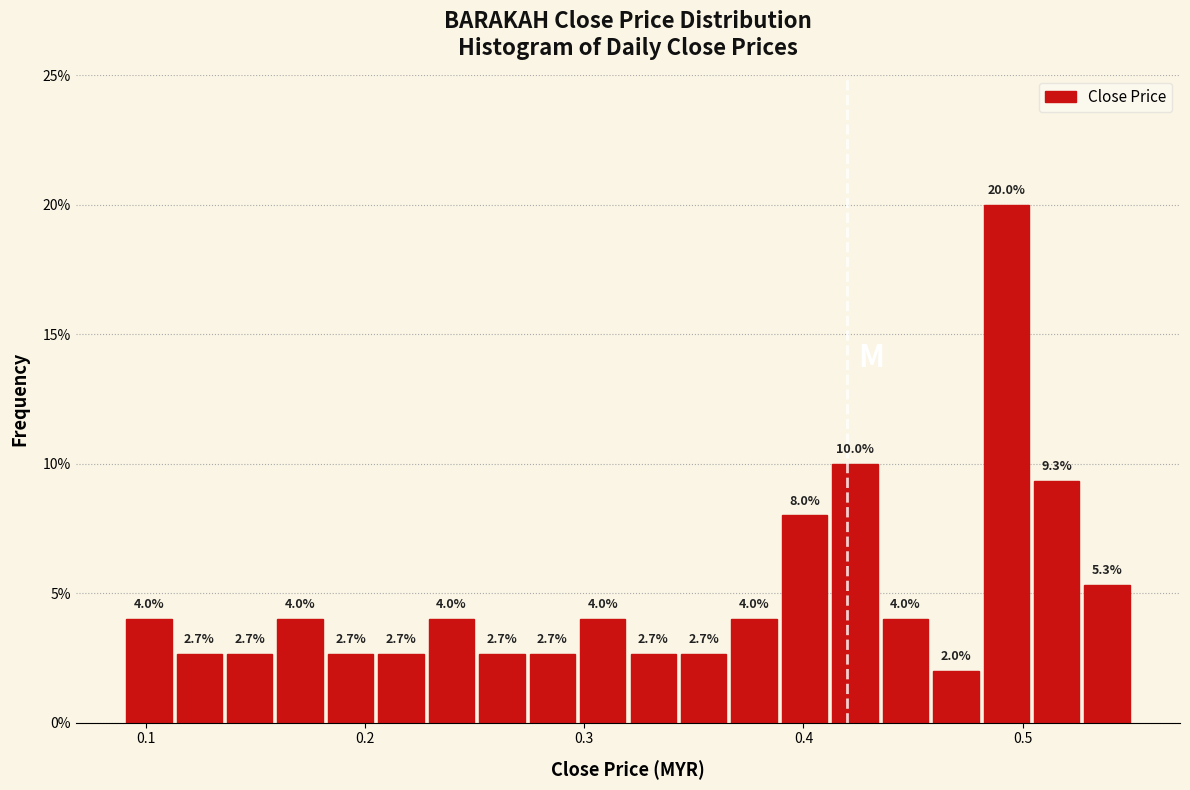

Around what value on the x-axis is the tallest bar? Give the approximate position of its centre, as read against the axis.

0.49